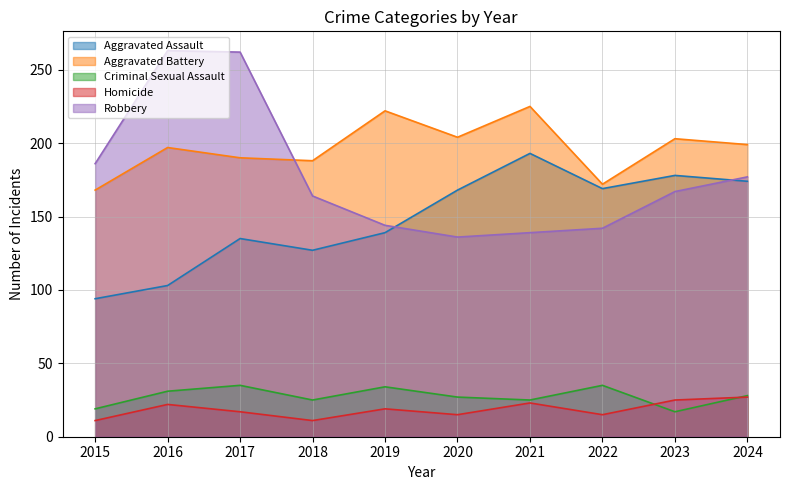

How many interior local peaks does the Robbery series have?

1